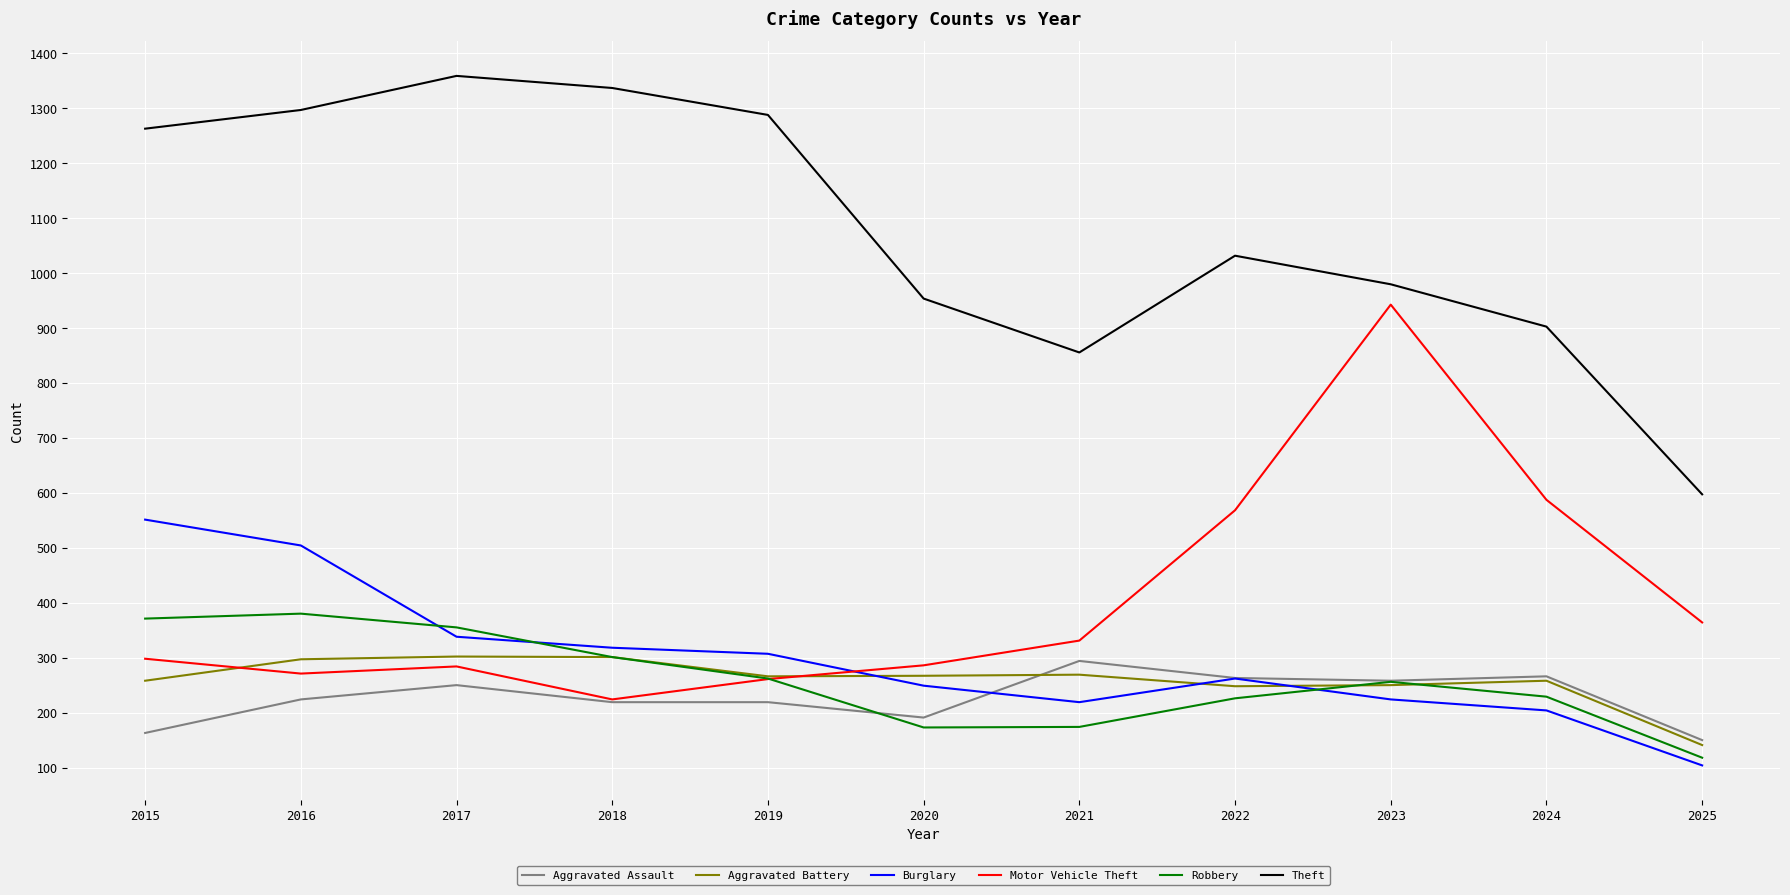

The Robbery series shows 531 at 2018. True or false?

False